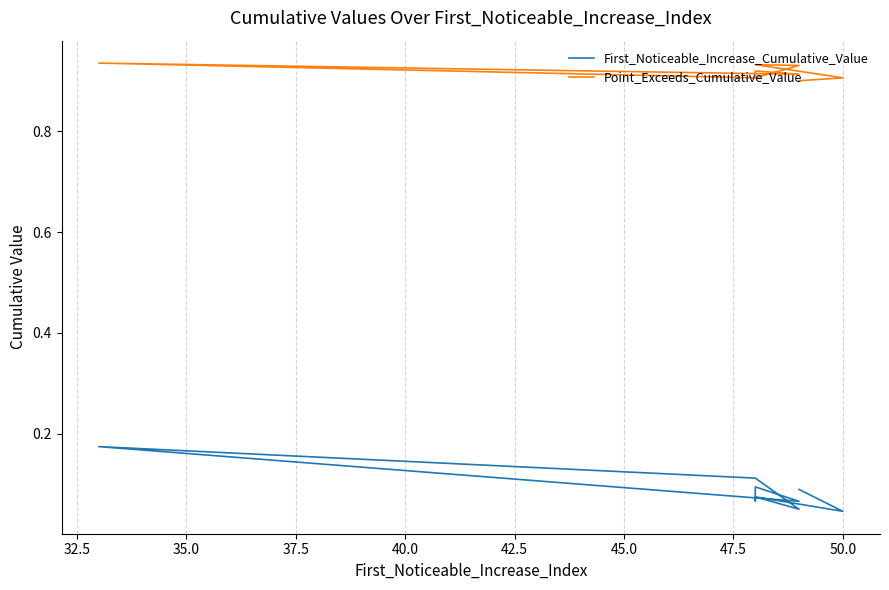

Which category has the lowest value in the First_Noticeable_Increase_Cumulative_Value series?

50.0